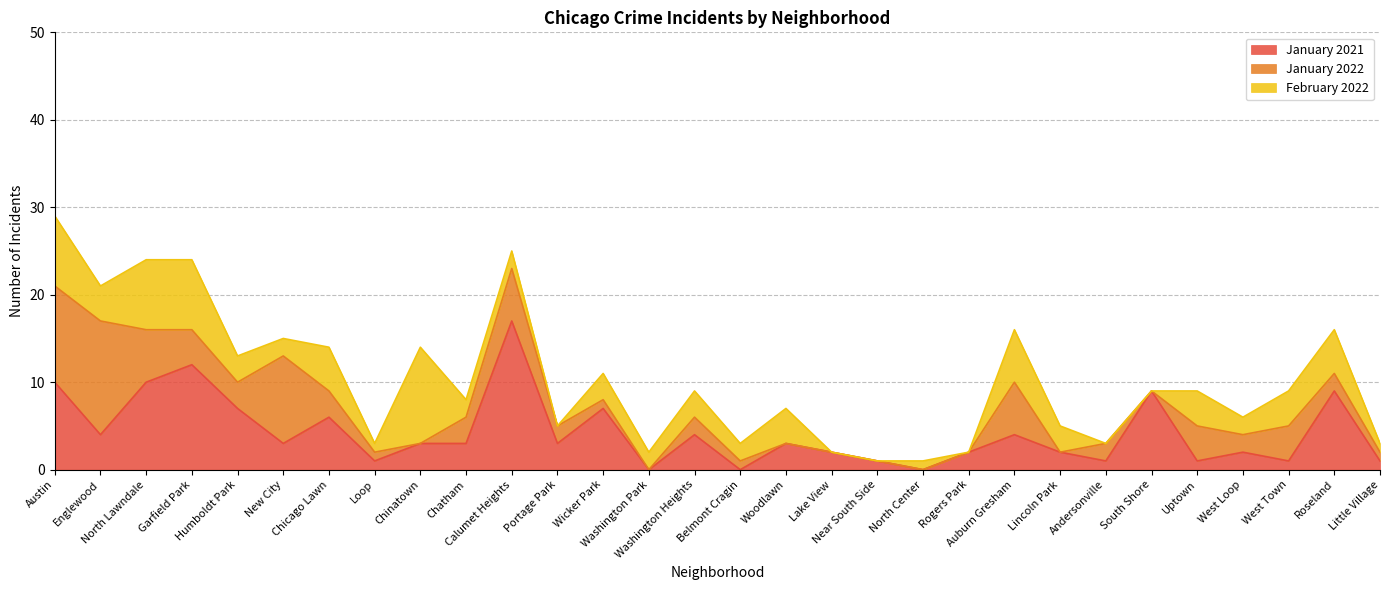

What is the spread (max minus min) of values at North Center?

1